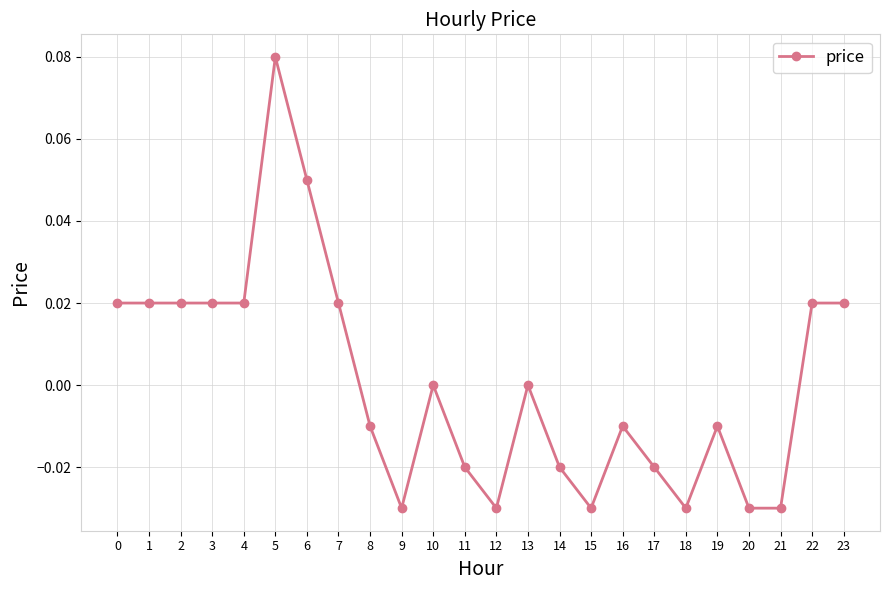

How many distinct data groups are displayed?

1